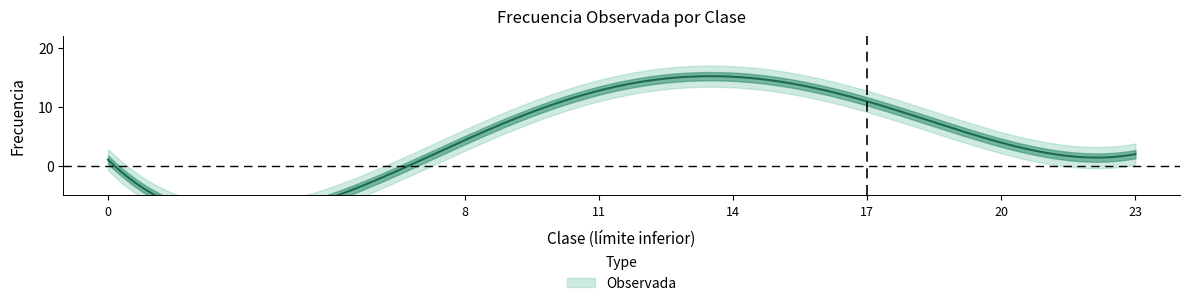

List the labels in order of value, smallest first.

0, 23, 20, 8, 17, 11, 14